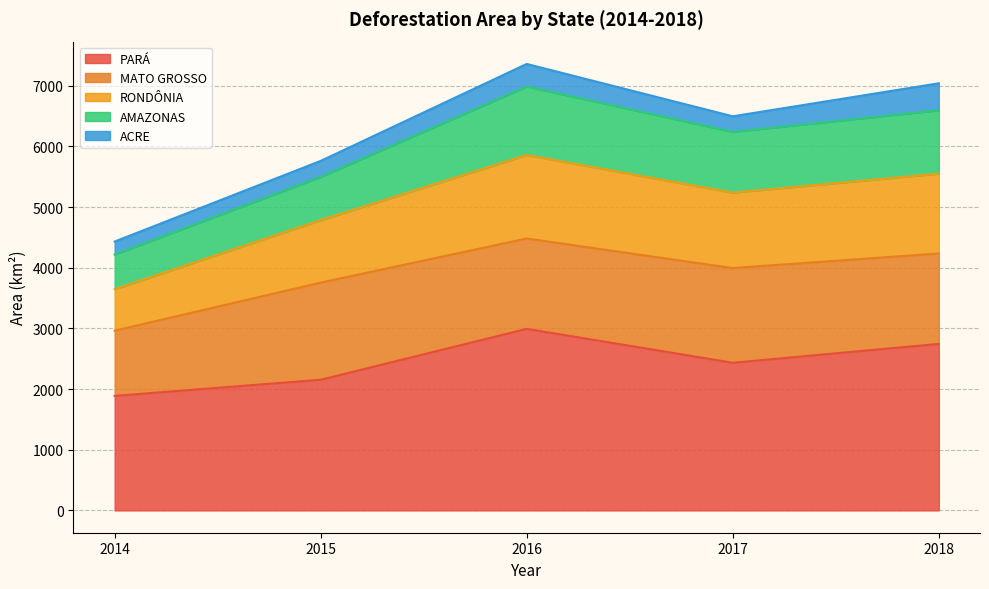

Rank the categories by PARÁ value from lowest to highest.

2014, 2015, 2017, 2018, 2016